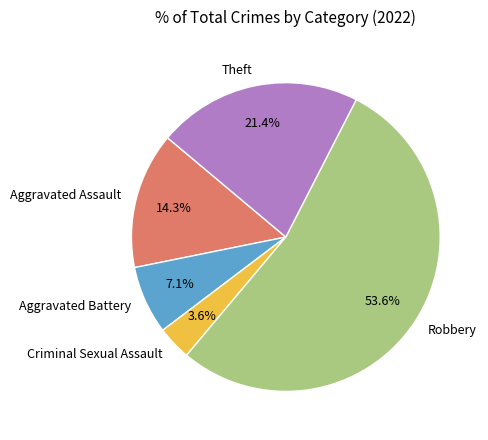

Is the sum of Theft and Aggravated Assault greater than half?

No